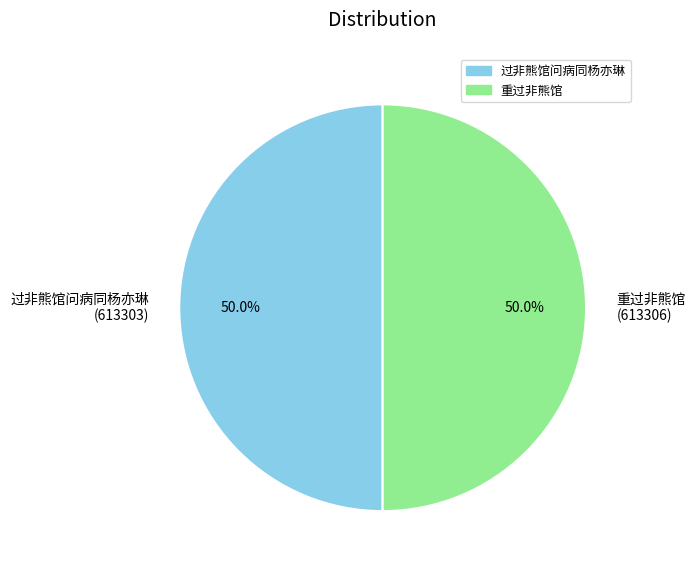

How many segments does this pie chart have?

2